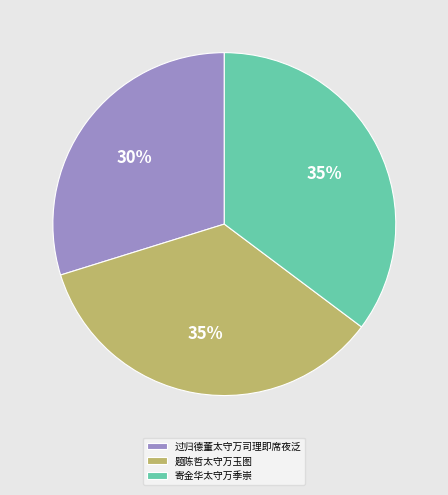

To the nearest percent, what is the difference between the largest and smallest slice percentages?

5%